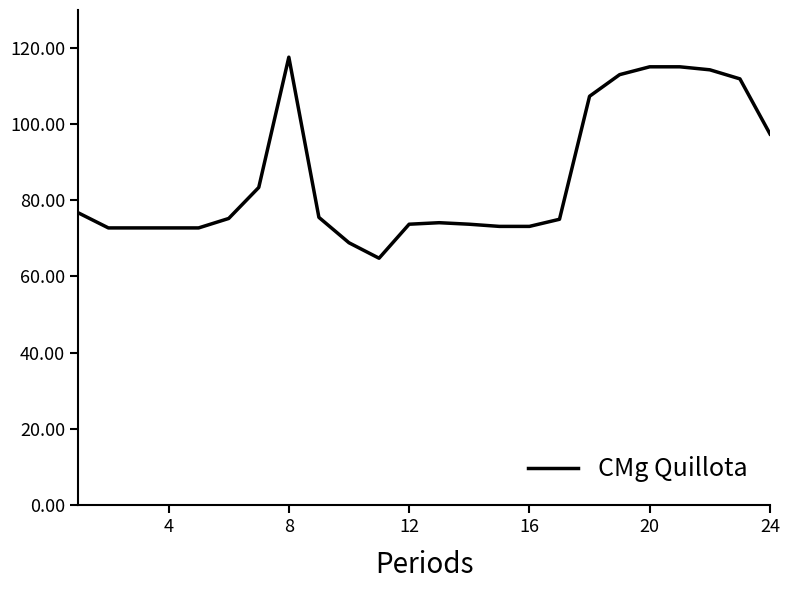

What is the maximum value shown in the chart?

117.6